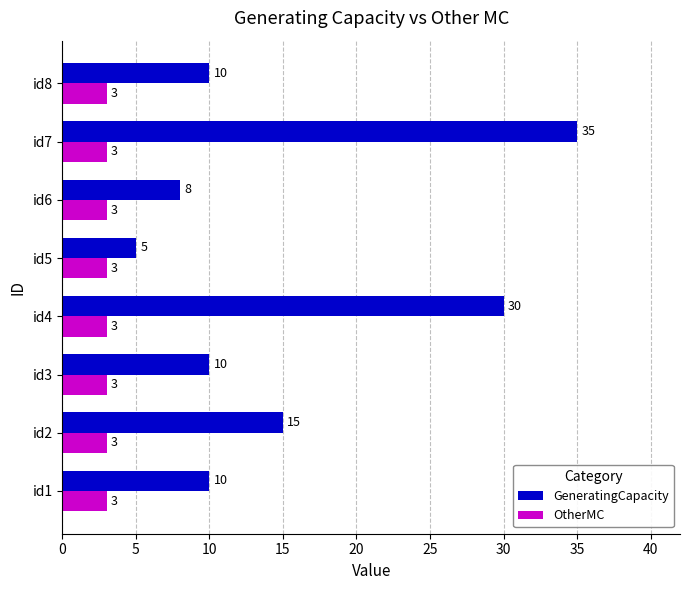

What is the difference between the second highest and minimum values in the GeneratingCapacity series?

25